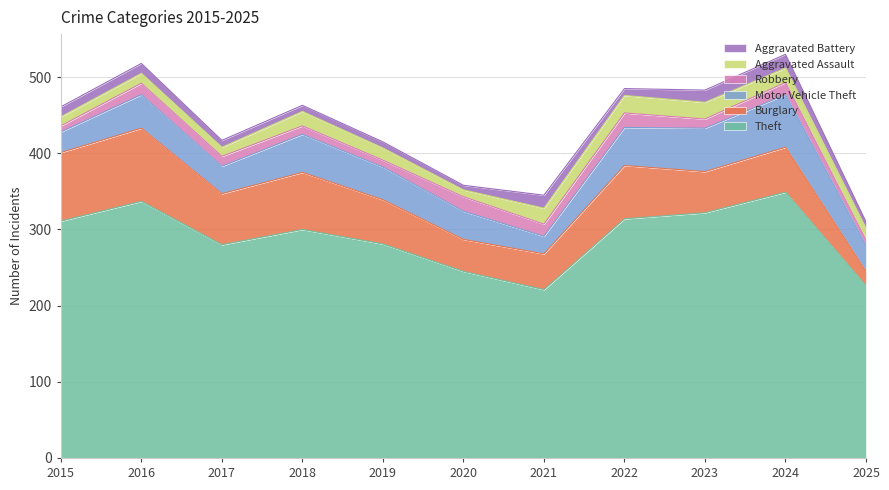

What is the difference between the Aggravated Battery values at 2015 and 2019?

5